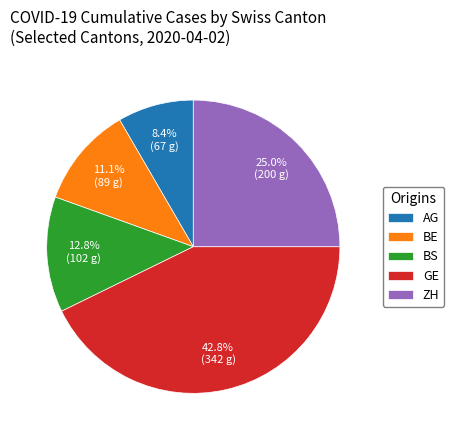

Between AG and GE, which is larger?

GE